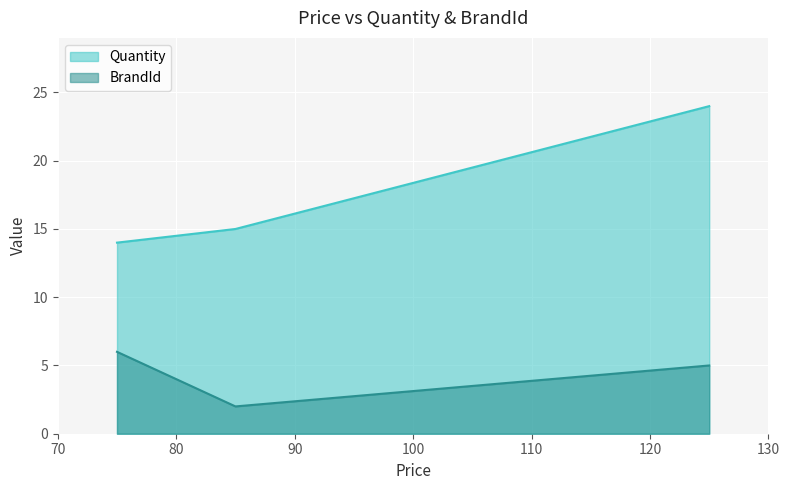

What is the smallest value displayed?

2